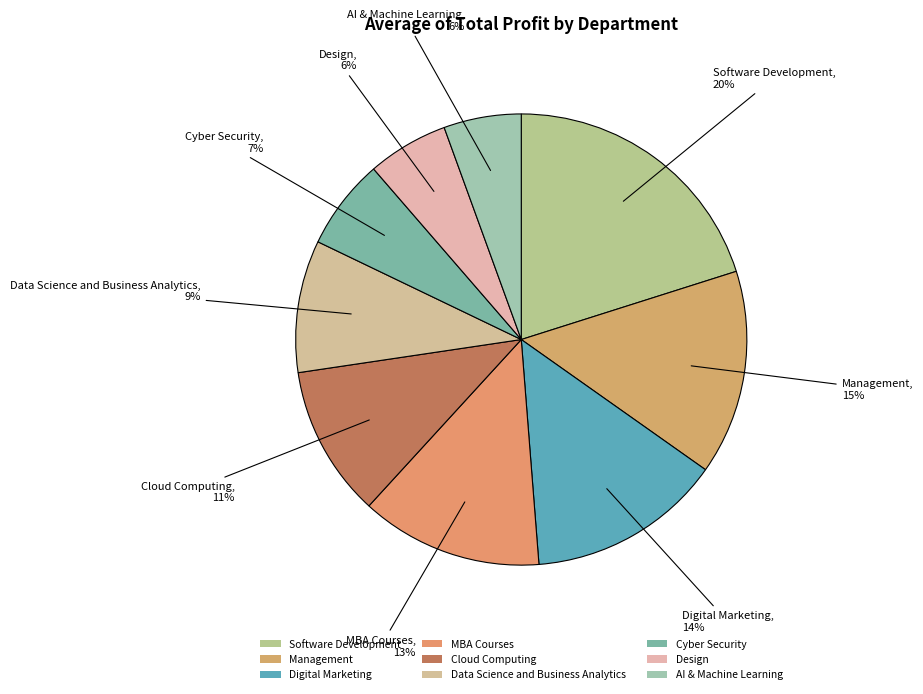

True or false: Cloud Computing accounts for 5% of the total.

False